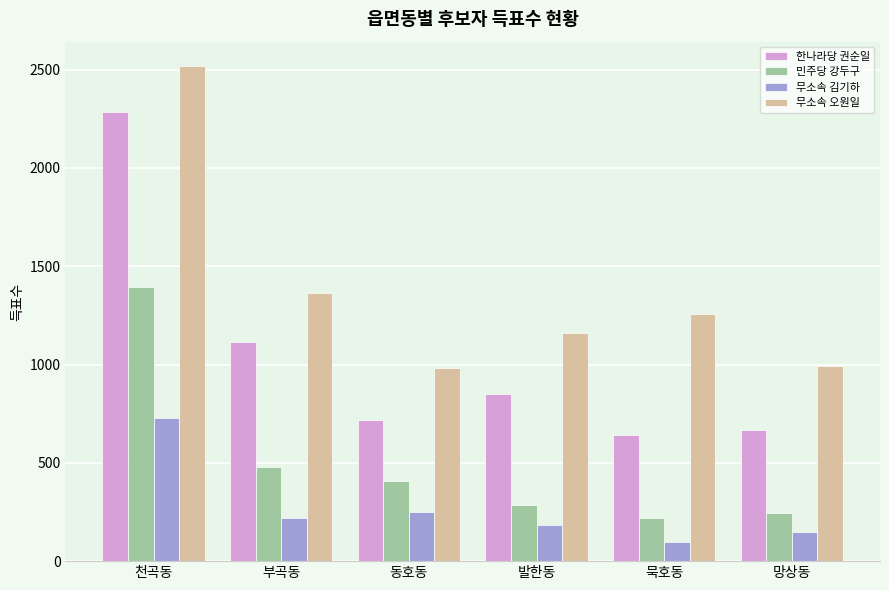

What is the spread (max minus min) of values at 망상동?

846